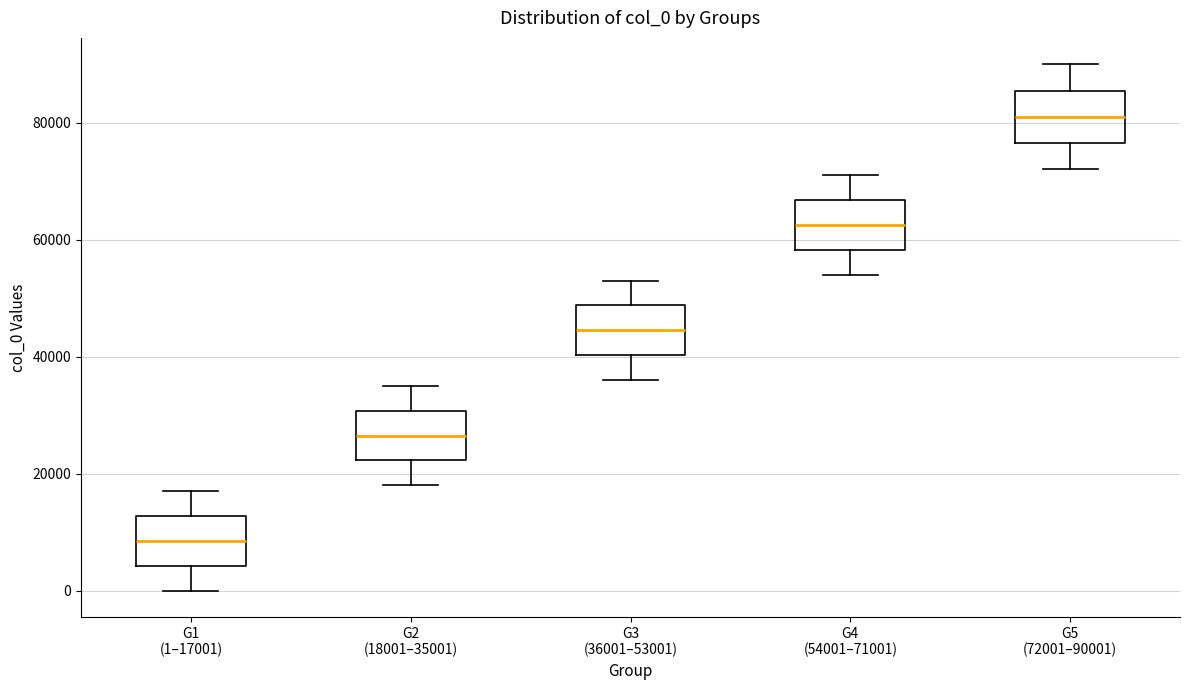

Which box has the lowest median line?

G1 (1–17001)